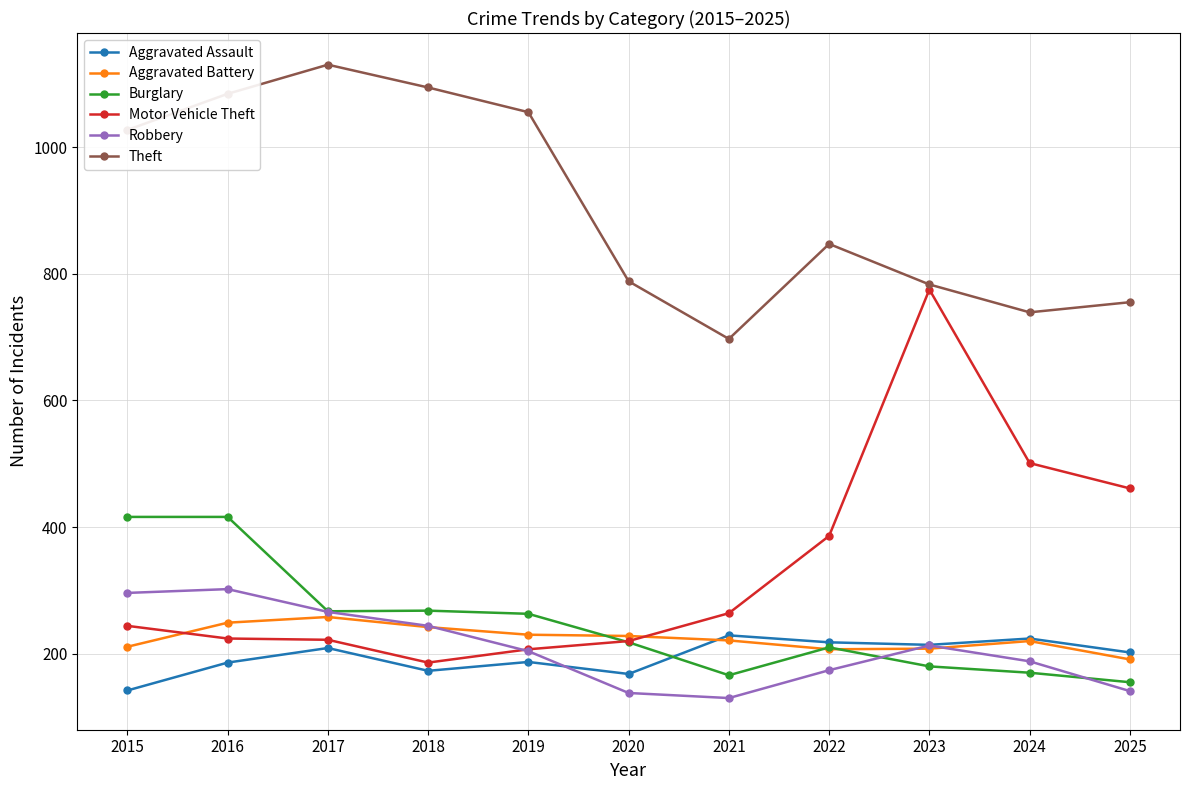

The value of Aggravated Assault at 2019 is 70. True or false?

False